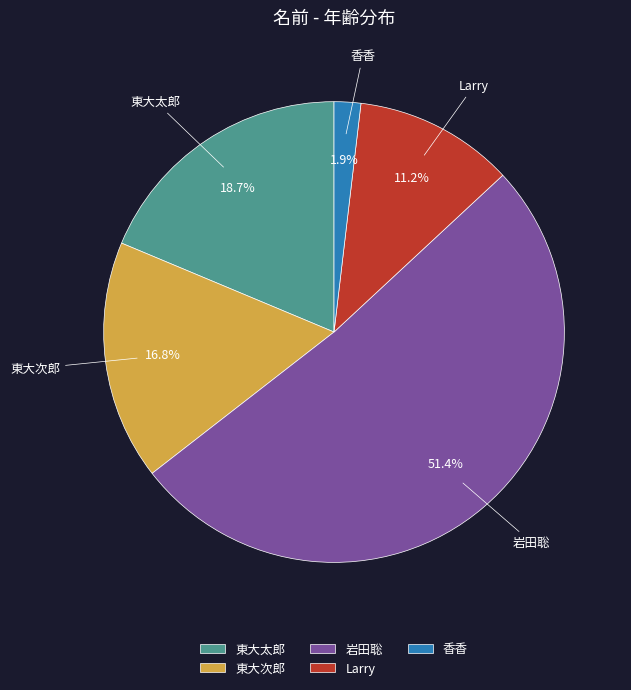

Rank the categories by value from highest to lowest.

岩田聡, 東大太郎, 東大次郎, Larry, 香香